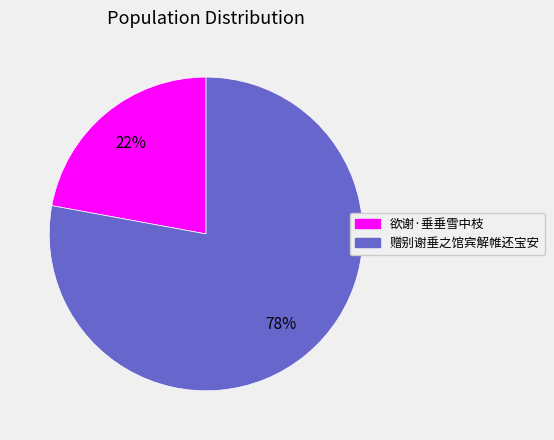

The 欲谢·垂垂雪中枝 slice represents 34% of the pie. True or false?

False